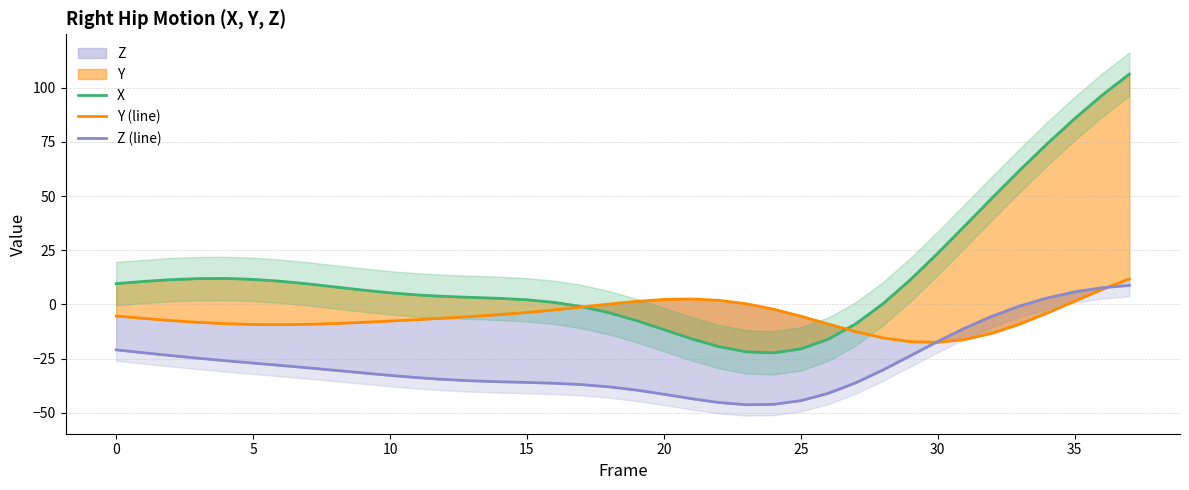

Which series has the largest total across all categories?

X